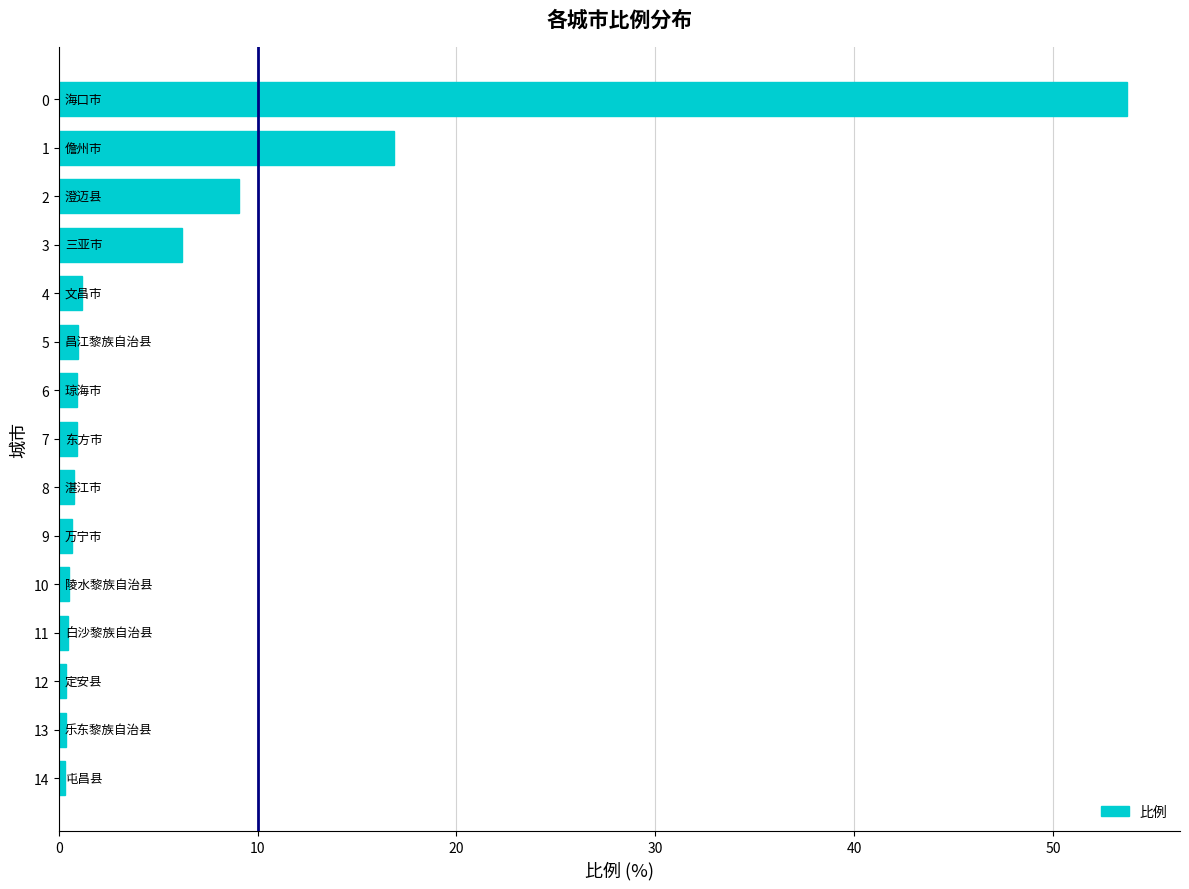

What is the difference between the maximum and minimum values?

53.4